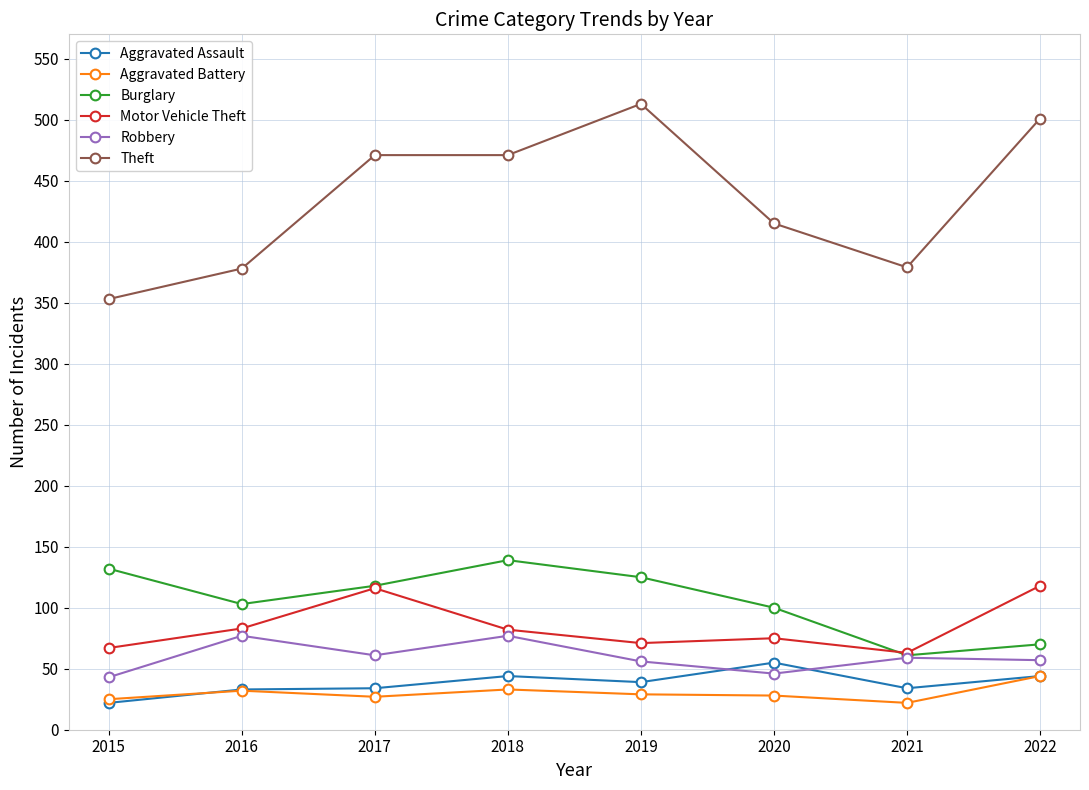

True or false: Burglary and Aggravated Battery intersect in this chart.

False